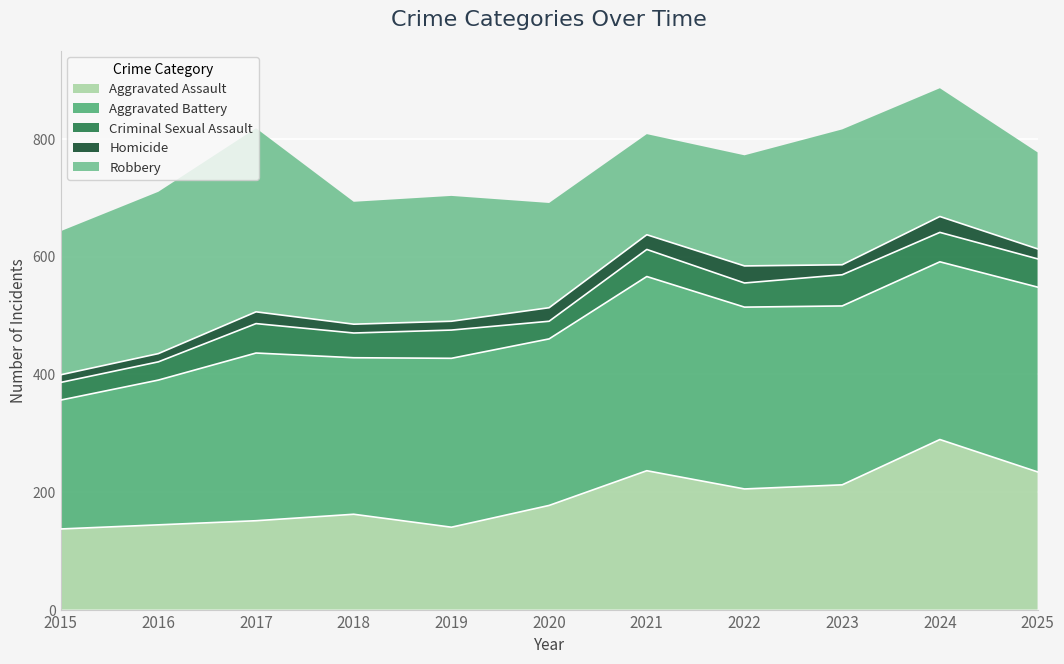

What is the difference between the Aggravated Assault values at 2021 and 2023?

24